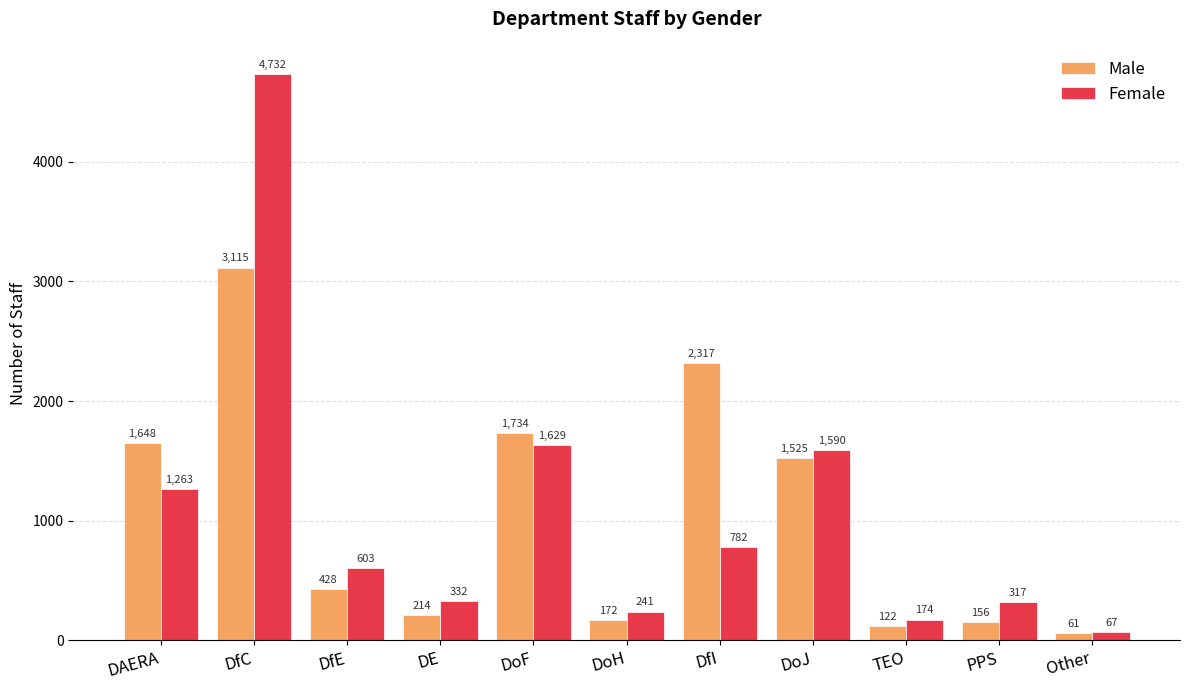

What is the label of the 8th bar from the right?

DE